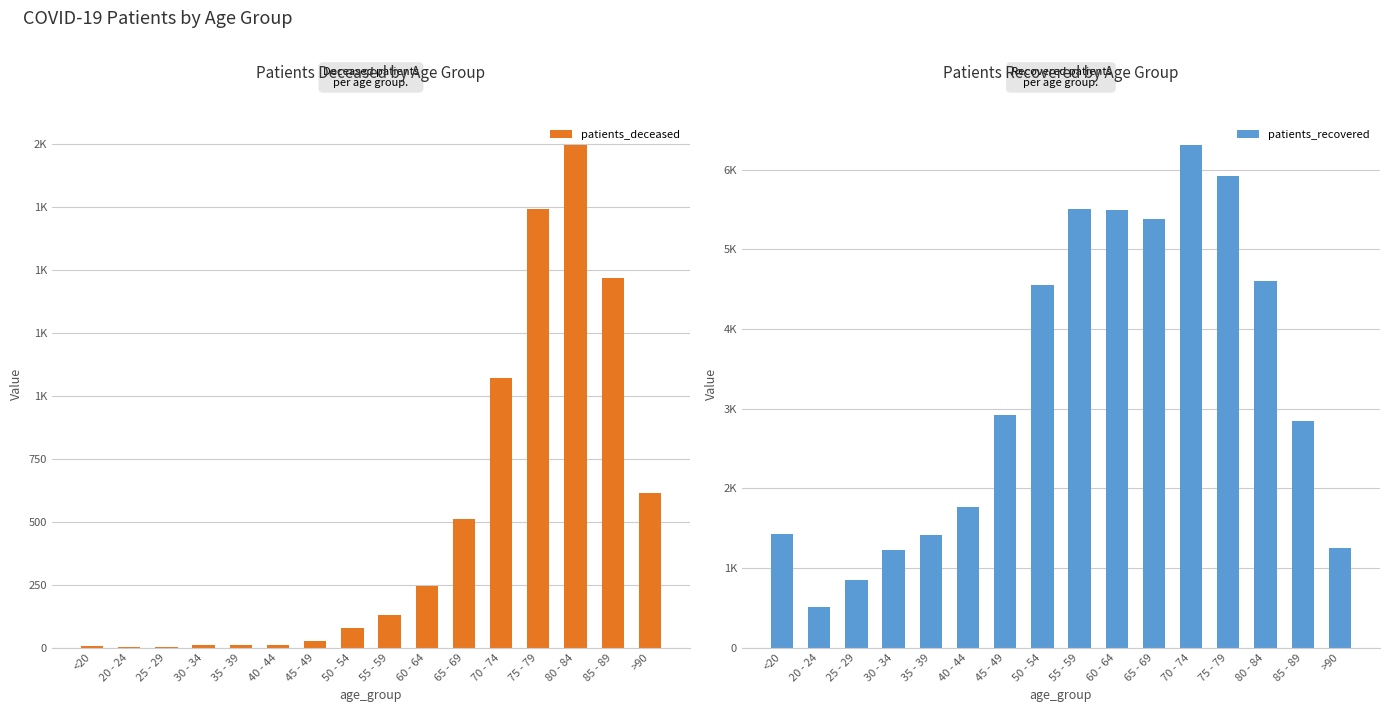

Which category has the lowest value in the patients_deceased series?

25 - 29